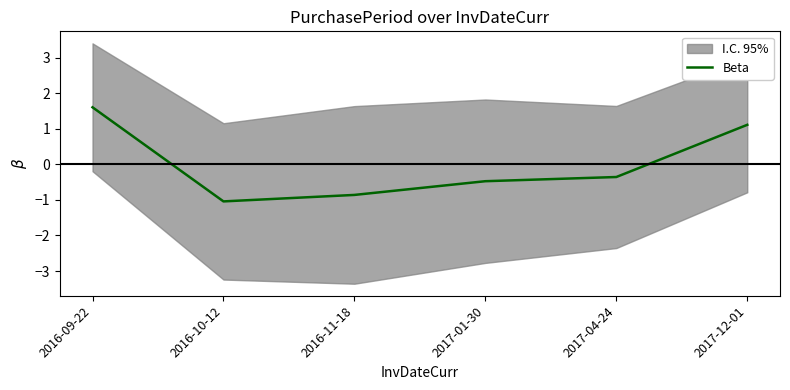

What is the smallest value displayed?

-1.0